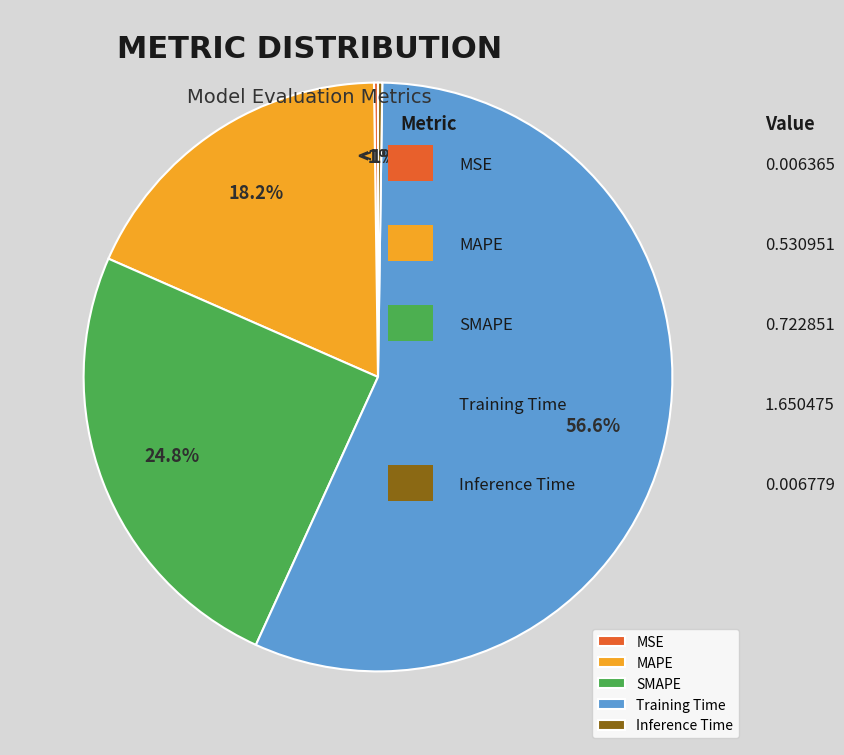

Combined, do Inference Time and Training Time account for over 50%?

Yes